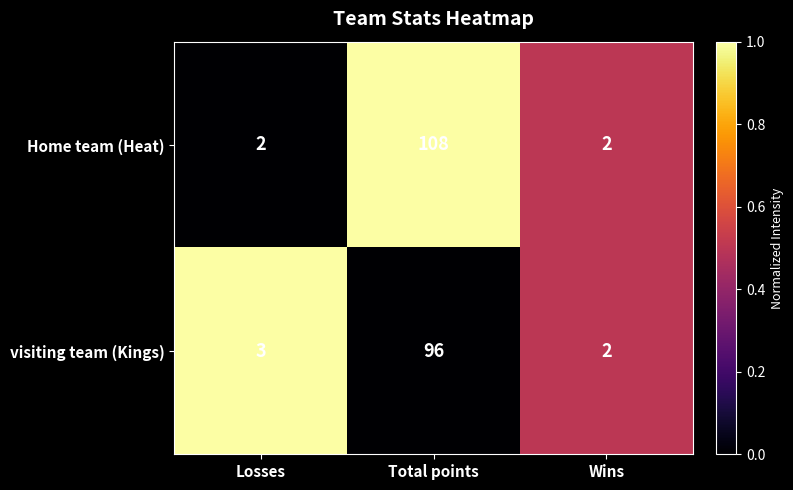

Reading right to left, what are all the values shown in this chart?

Home team (Heat): 2	108	2
visiting team (Kings): 2	96	3